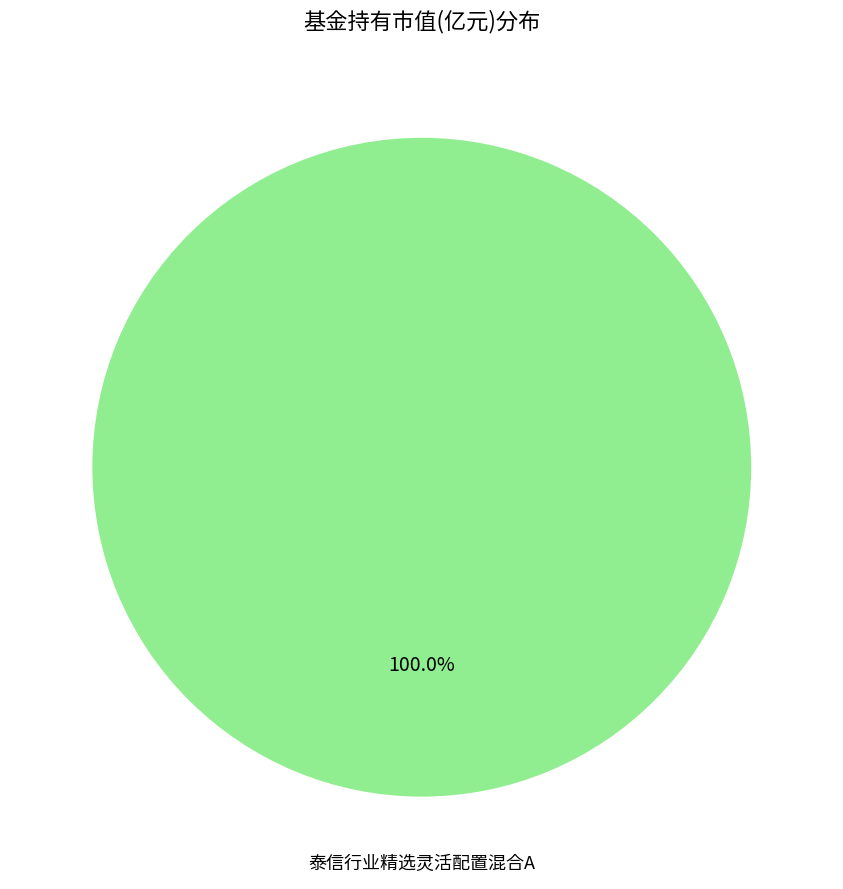

Is there a majority slice in this chart?

Yes